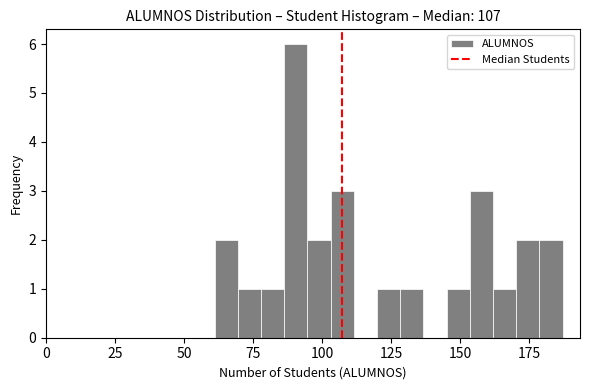

Around what value on the x-axis is the tallest bar? Give the approximate position of its centre, as read against the axis.

90